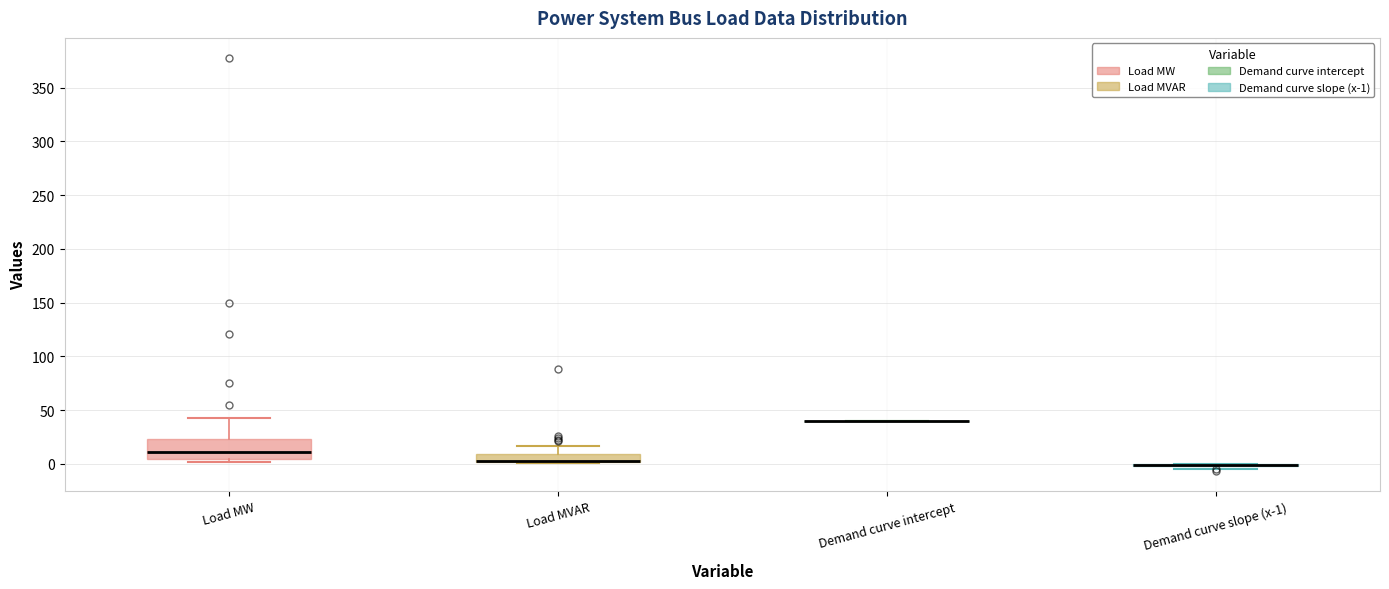

Which box is the tallest, from its lower edge to its upper edge?

Load MW